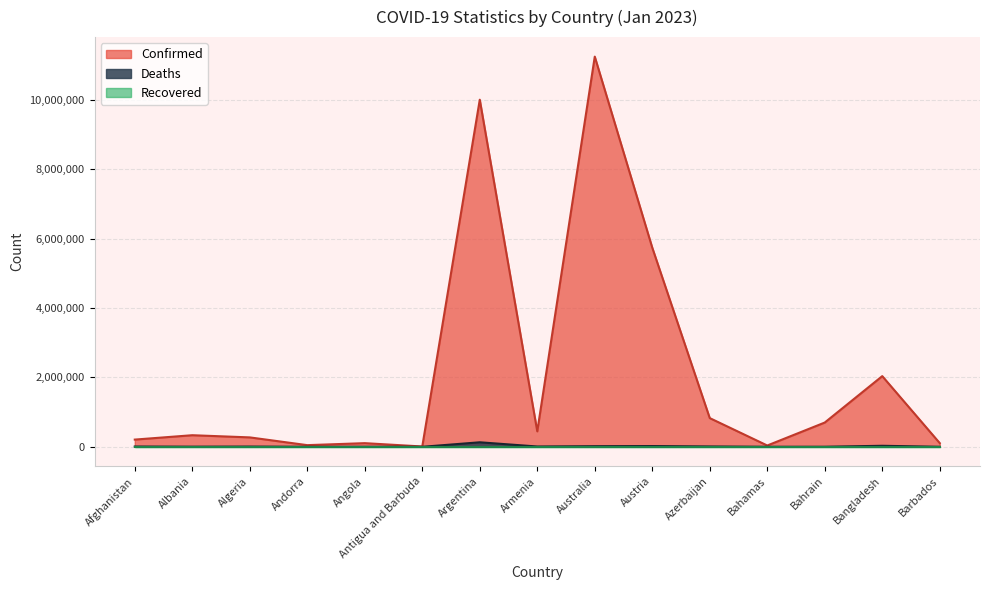

Is it true that Confirmed equals 2037331 at Bangladesh?

True